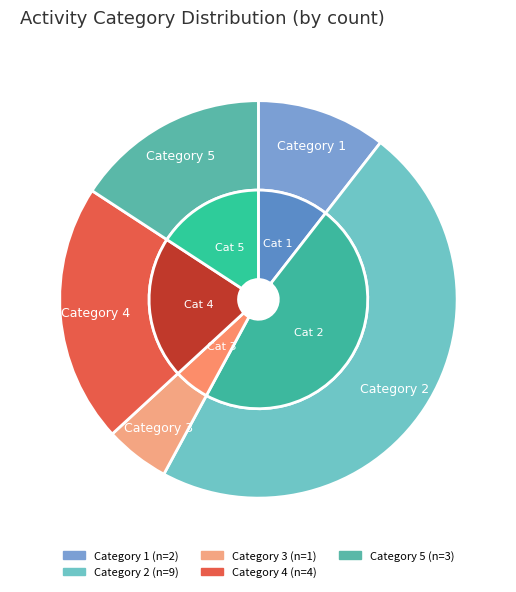

How many segments does this pie chart have?

5